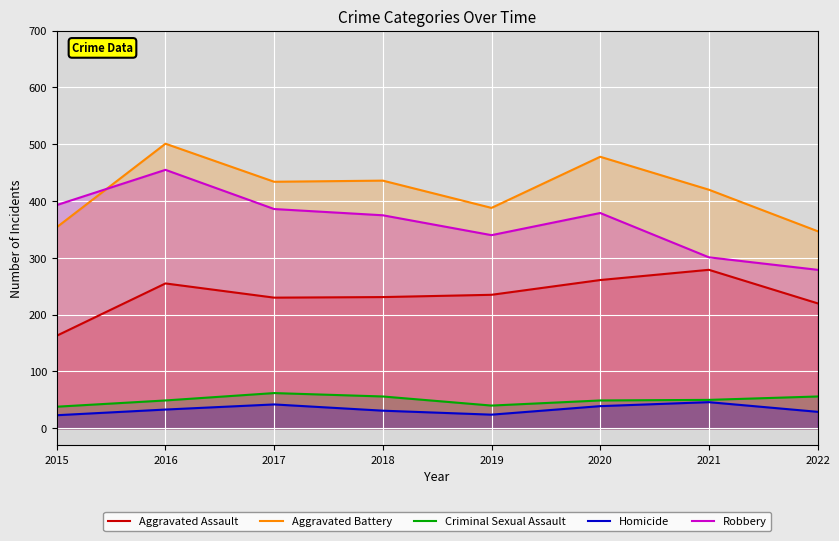

Does the chart display data point markers on the line(s)?

No